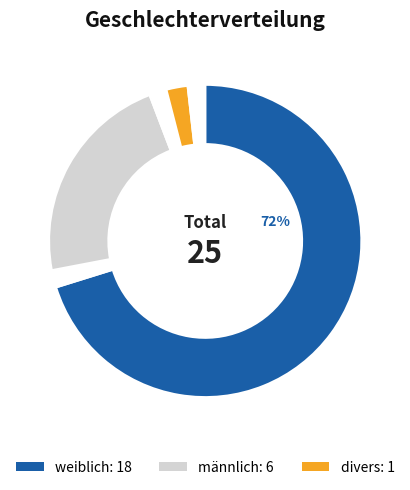

Which slice represents more than half of the pie?

weiblich